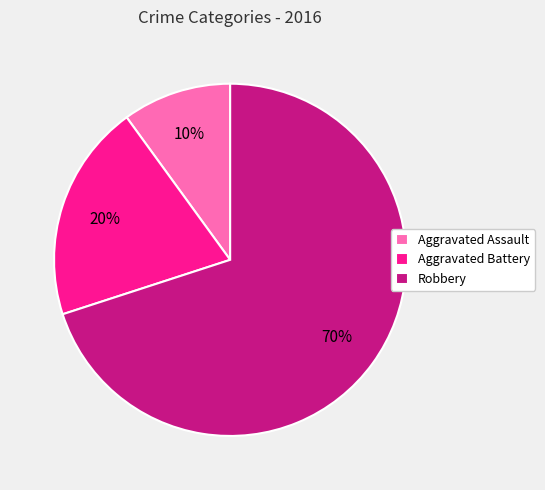

Which slice represents more than half of the pie?

Robbery